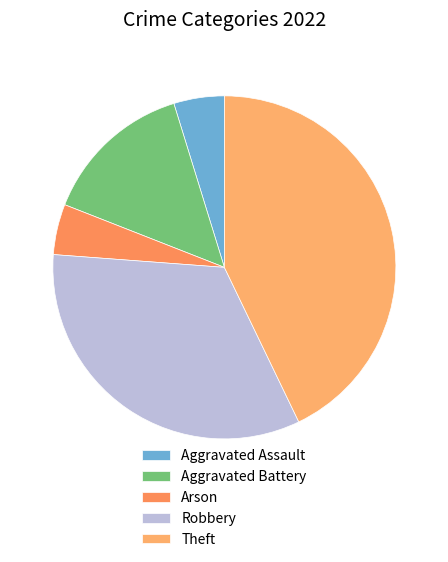

What percentage is the Aggravated Assault slice, to the nearest percent?

5%